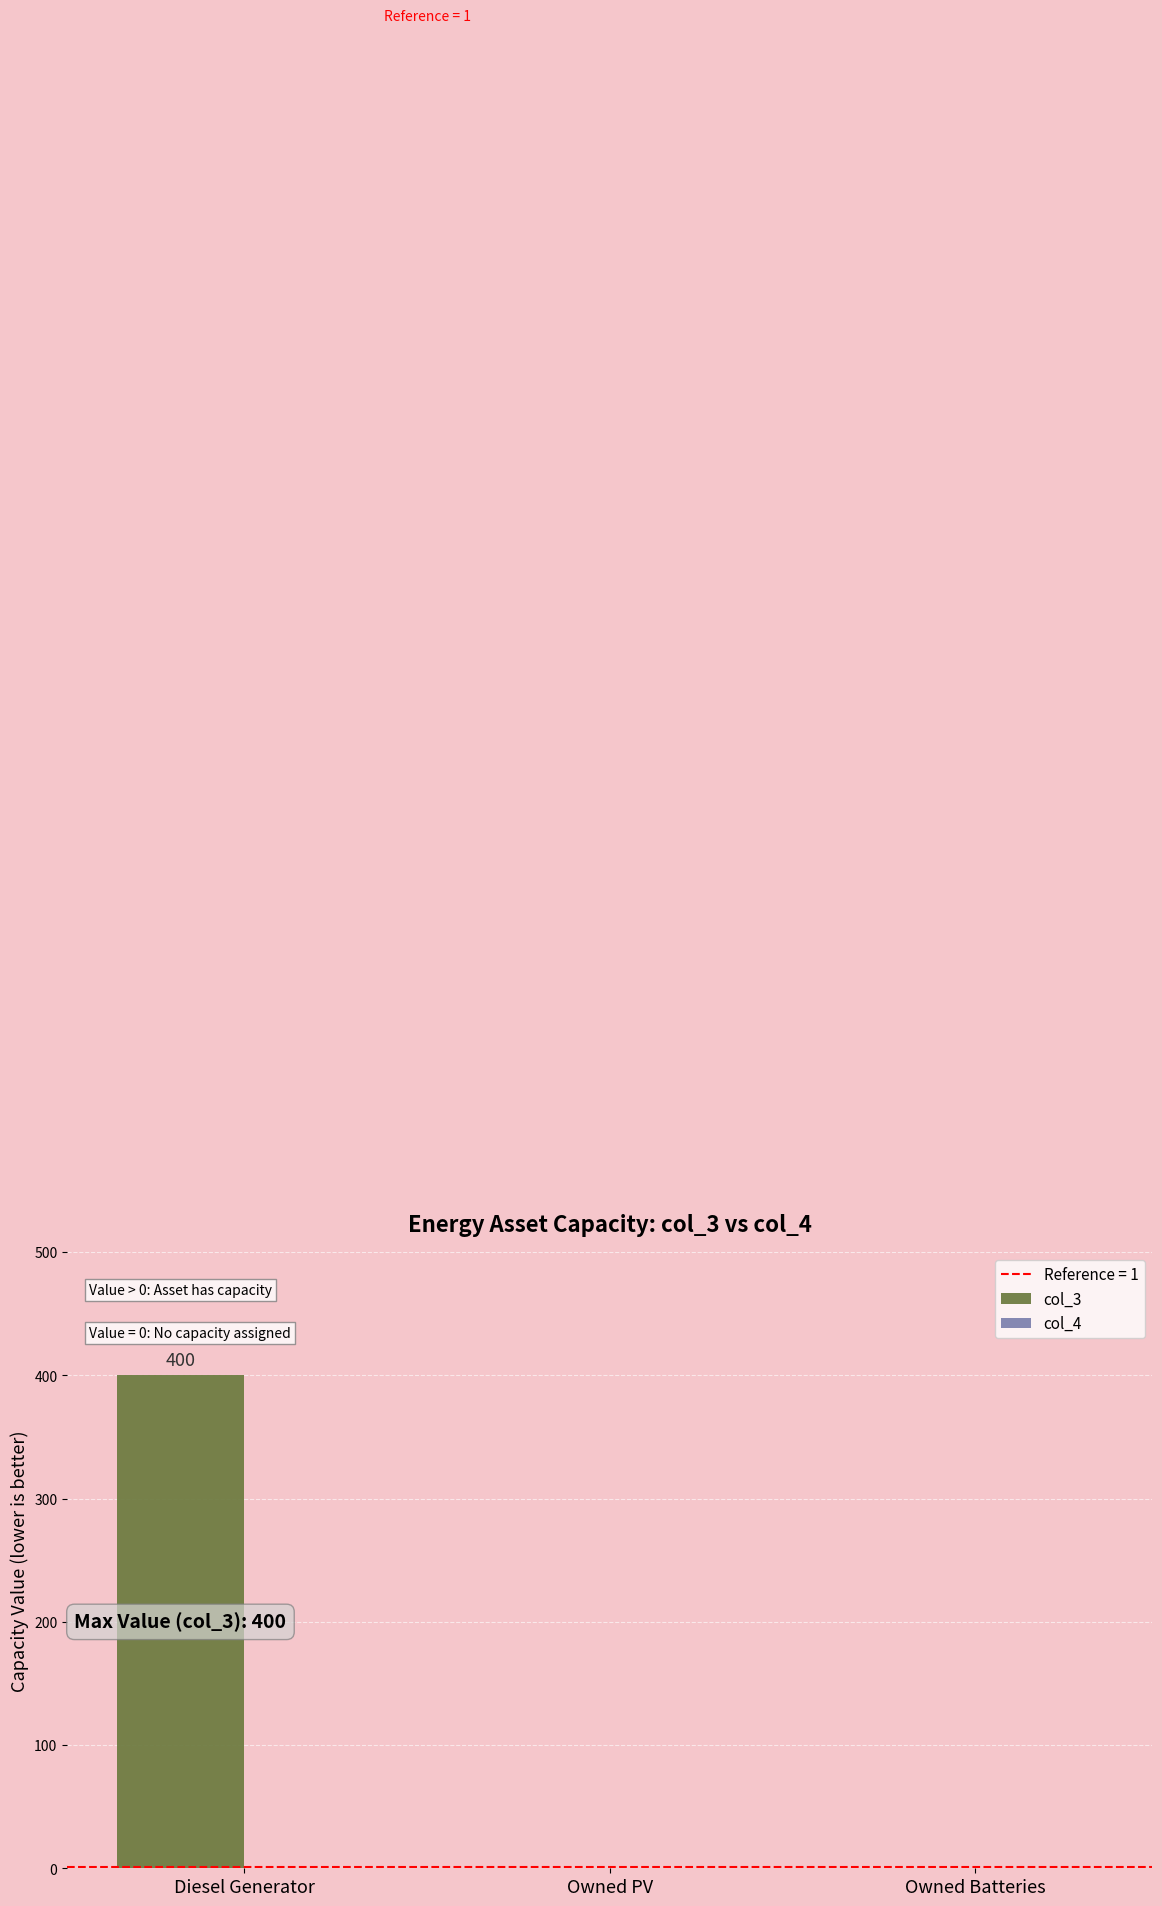

Between Owned Batteries and Diesel Generator, which is larger?

Diesel Generator